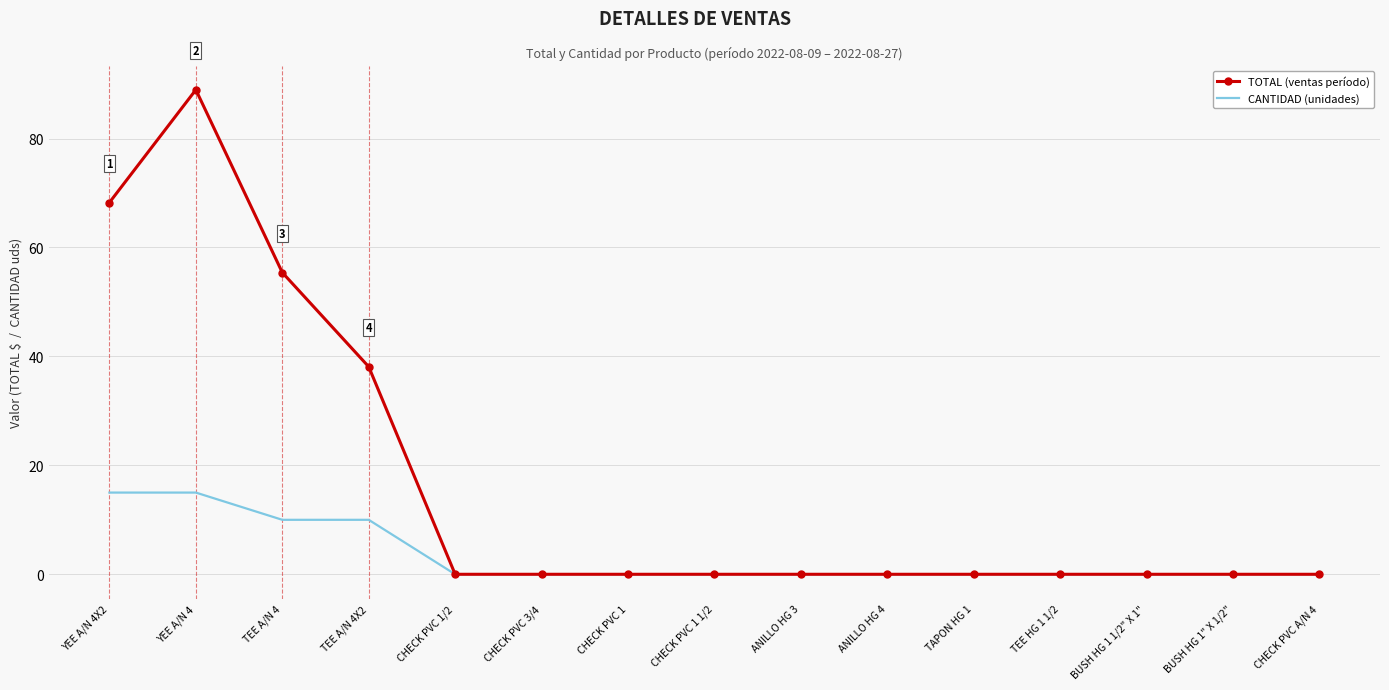

List the series in order of their overall mean, lowest first.

CANTIDAD (unidades), TOTAL (ventas período)